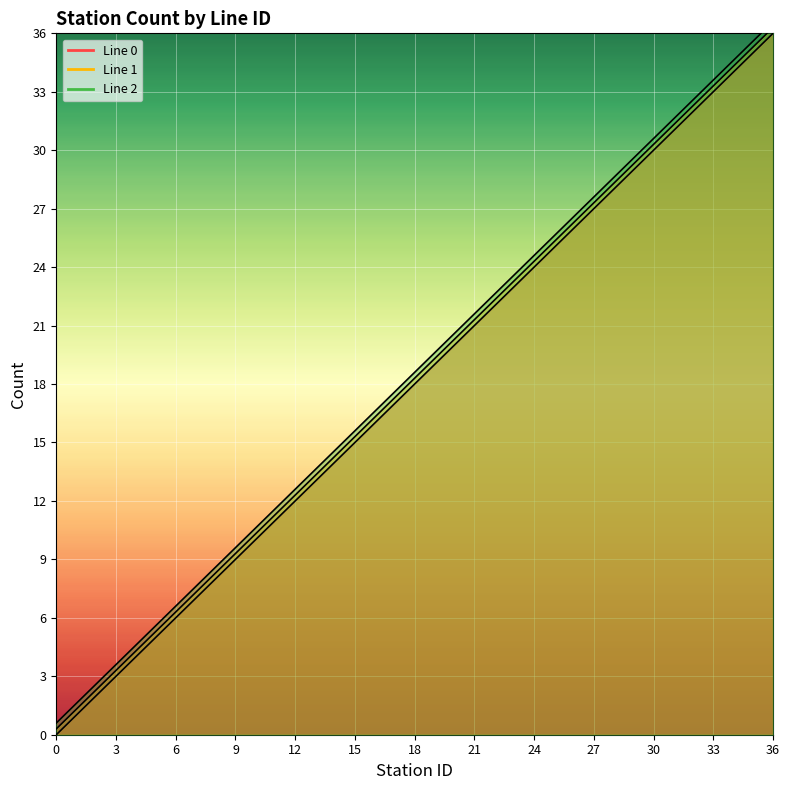

The value of Line 1 line at 16 is 21.6. True or false?

False